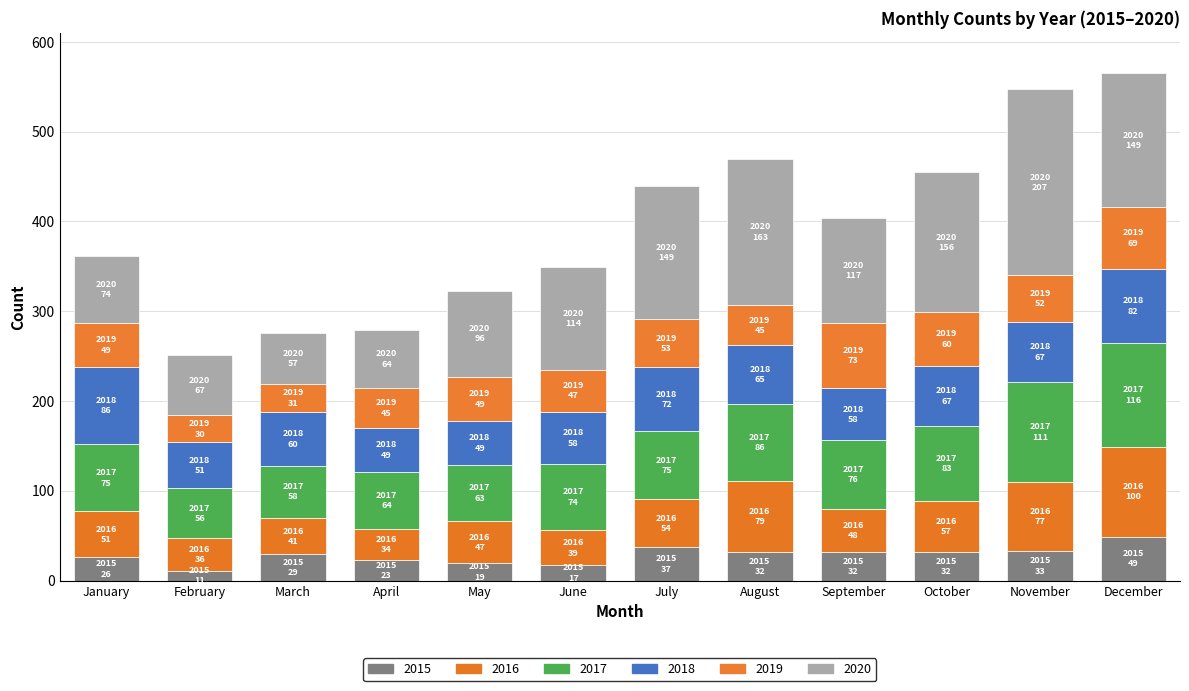

The value of 2020 at January is 74. True or false?

True